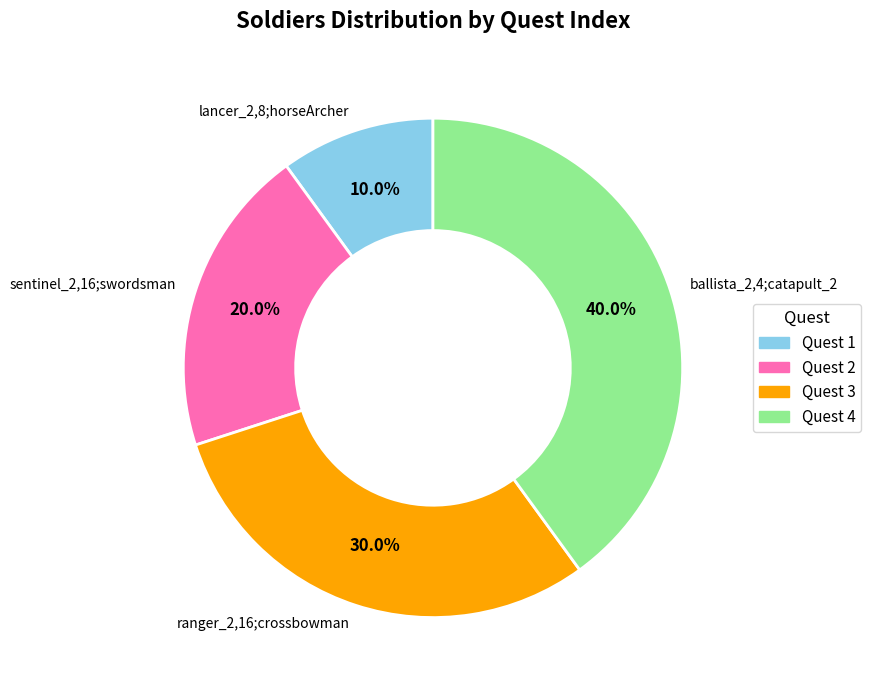

Which has a higher value, ballista_2,4;catapult_2 or lancer_2,8;horseArcher?

ballista_2,4;catapult_2